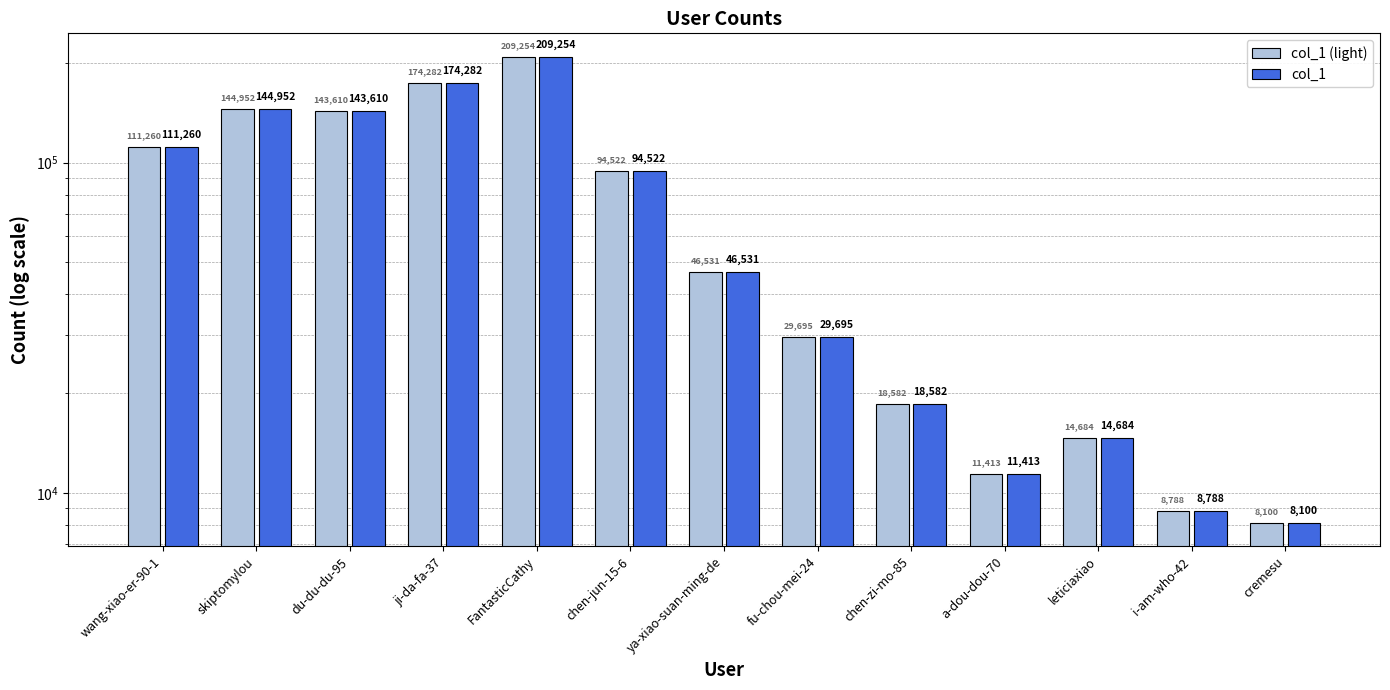

The col_1 series shows 29695 at fu-chou-mei-24. True or false?

True